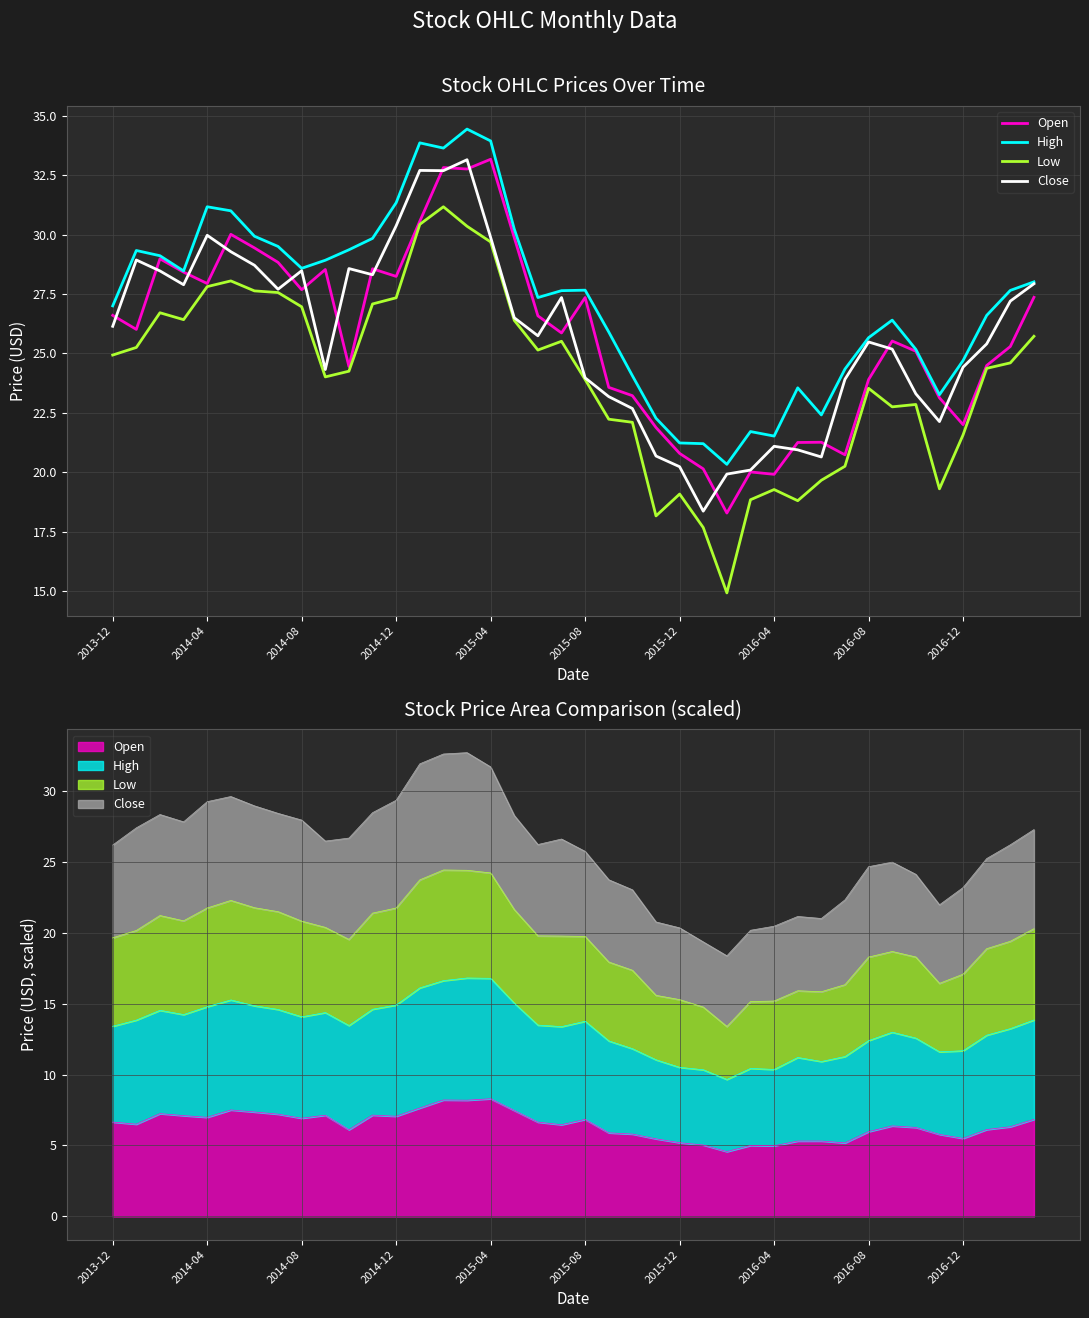

How many times do Close and Open cross each other?

19